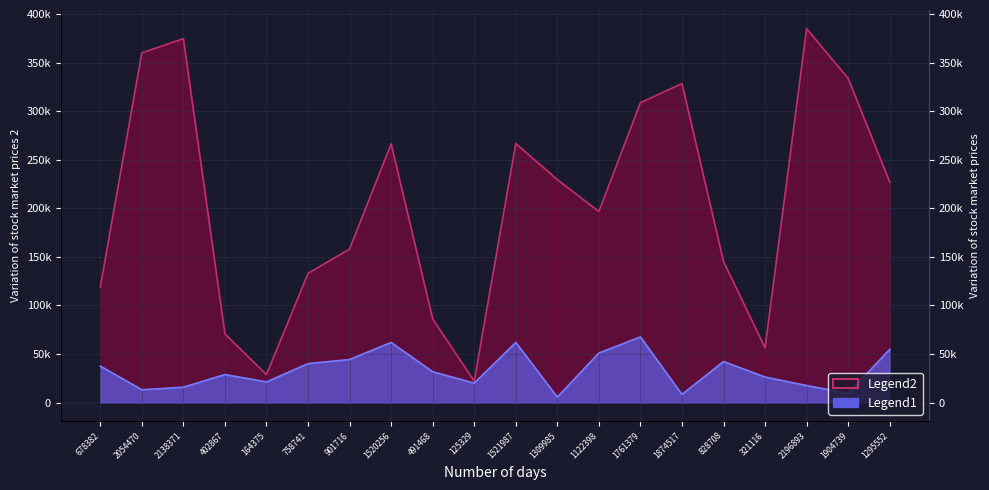

What is the total value across all series at 164375?

50080.6